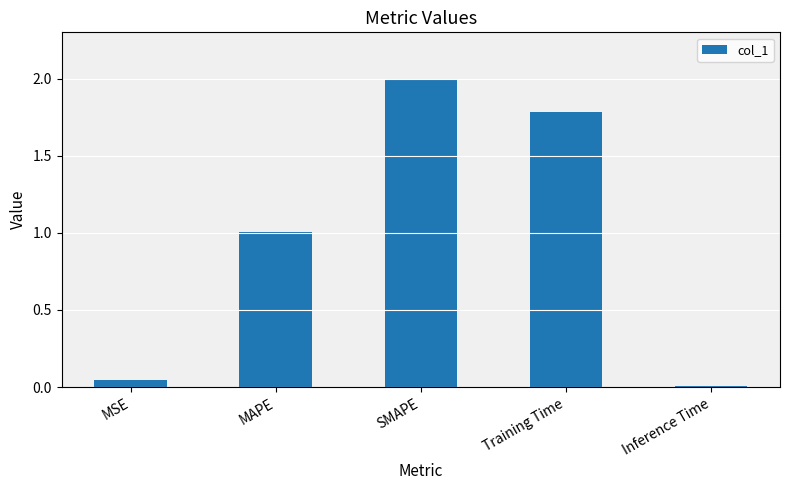

Rank the categories by value from lowest to highest.

Inference Time, MSE, MAPE, Training Time, SMAPE